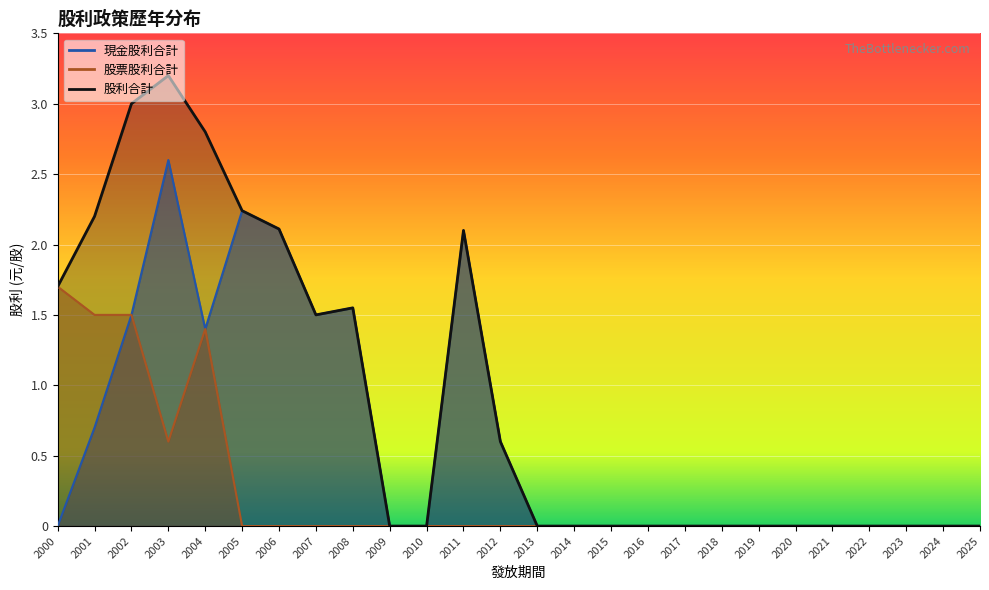

At how many categories does at least one series exceed 1?

10